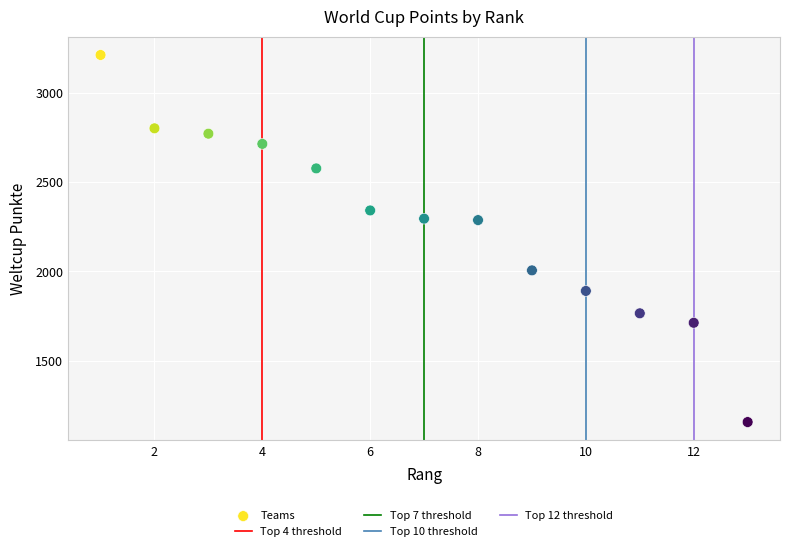

What is the range of Y values (max minus min)?

2052